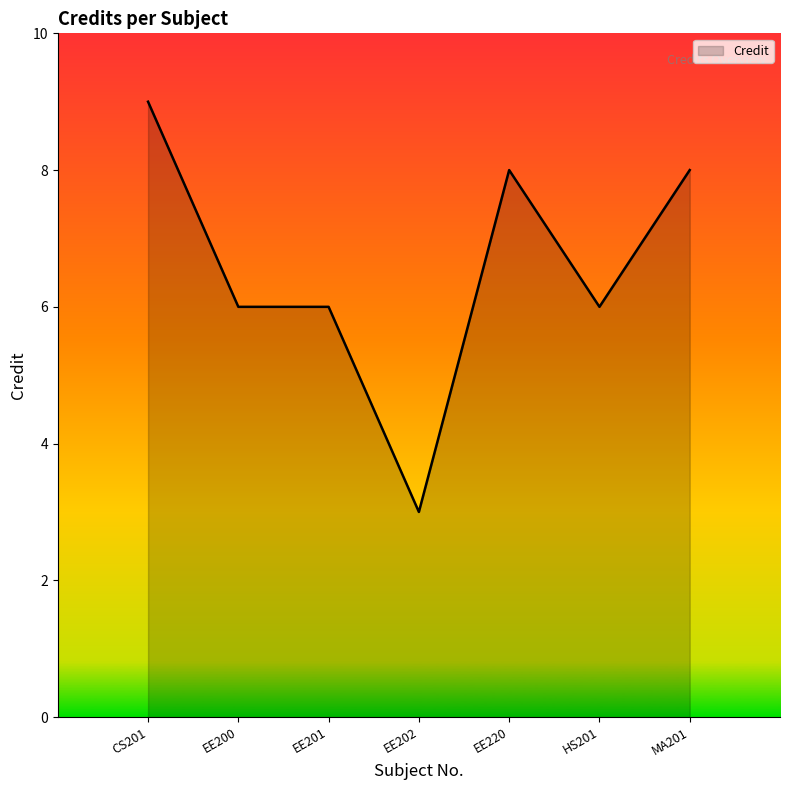

Is it true that the value at EE200 is 6?

True